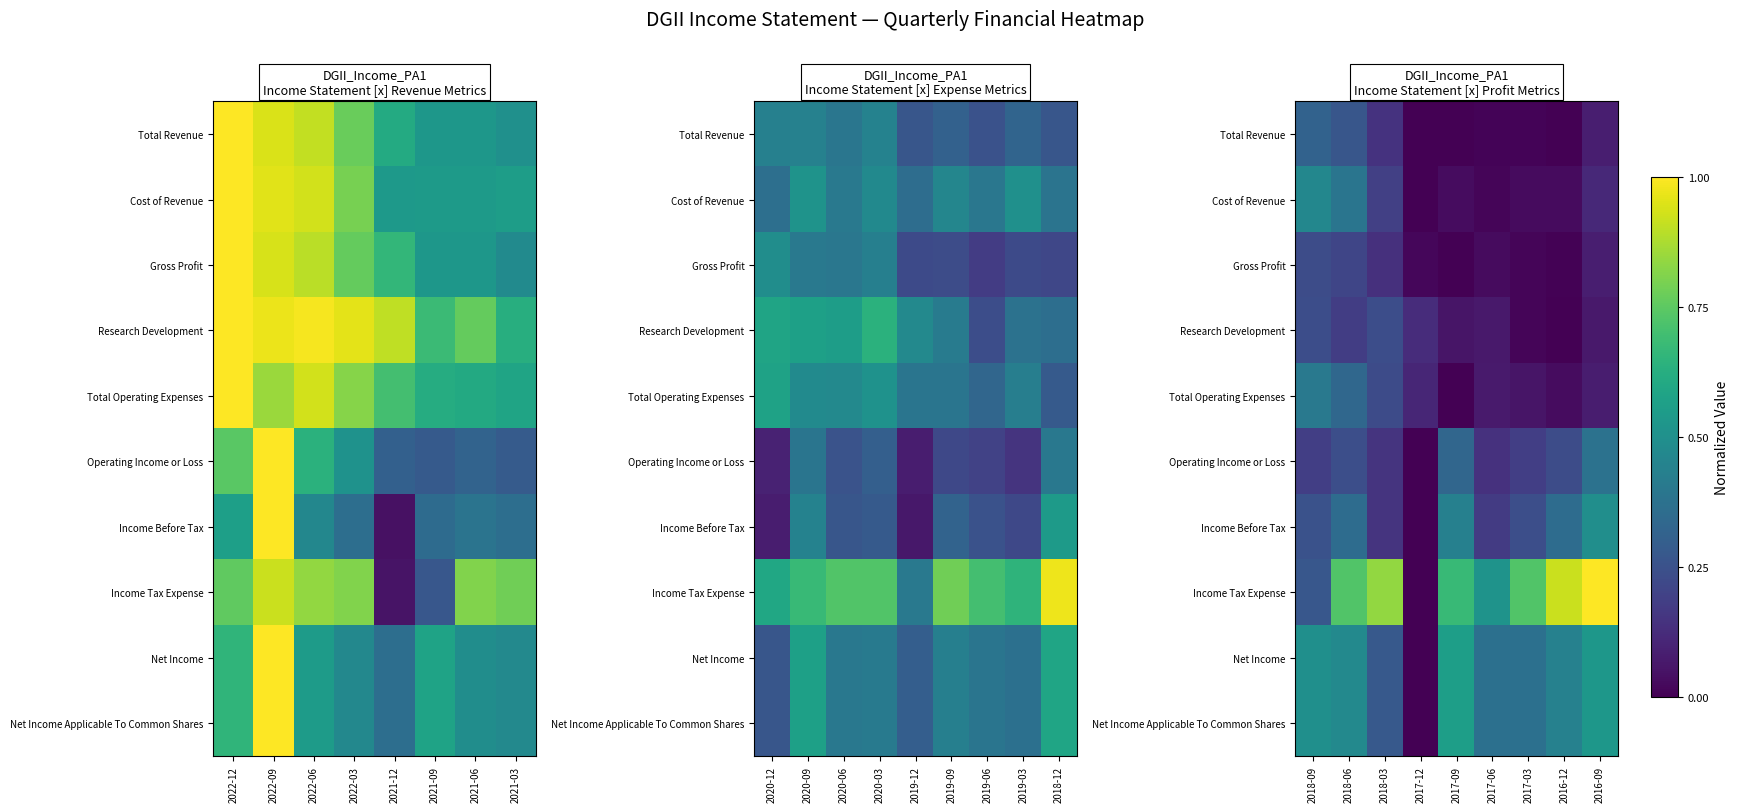

Which series has the widest spread of values?

Income Tax Expense